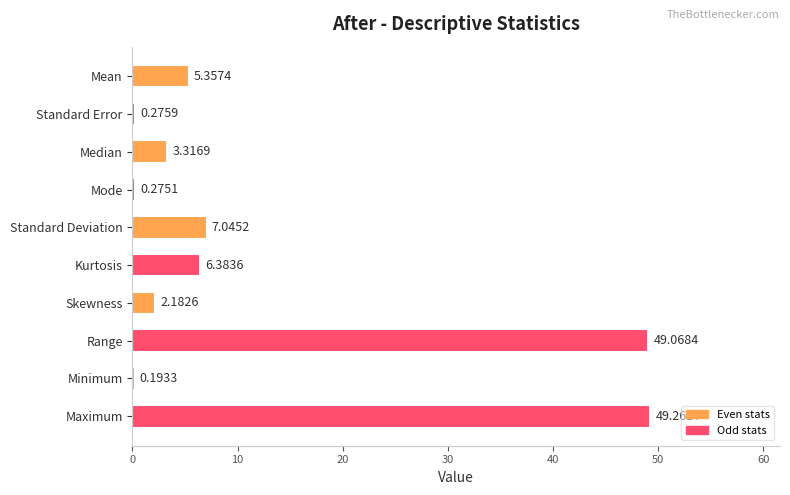

What is the sum of all values?

123.4